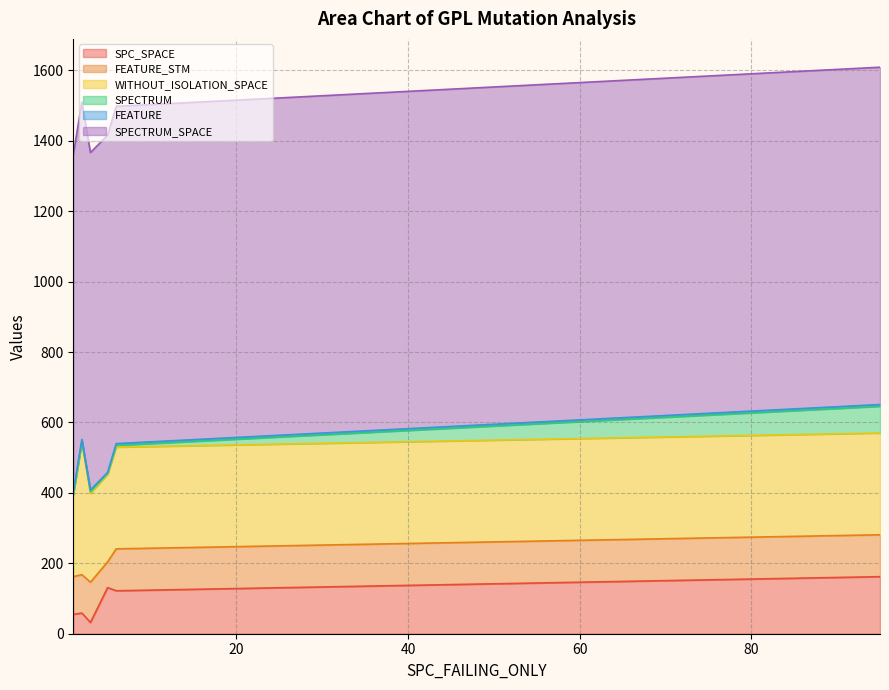

What is the highest value of the SPC_SPACE series?

162.0